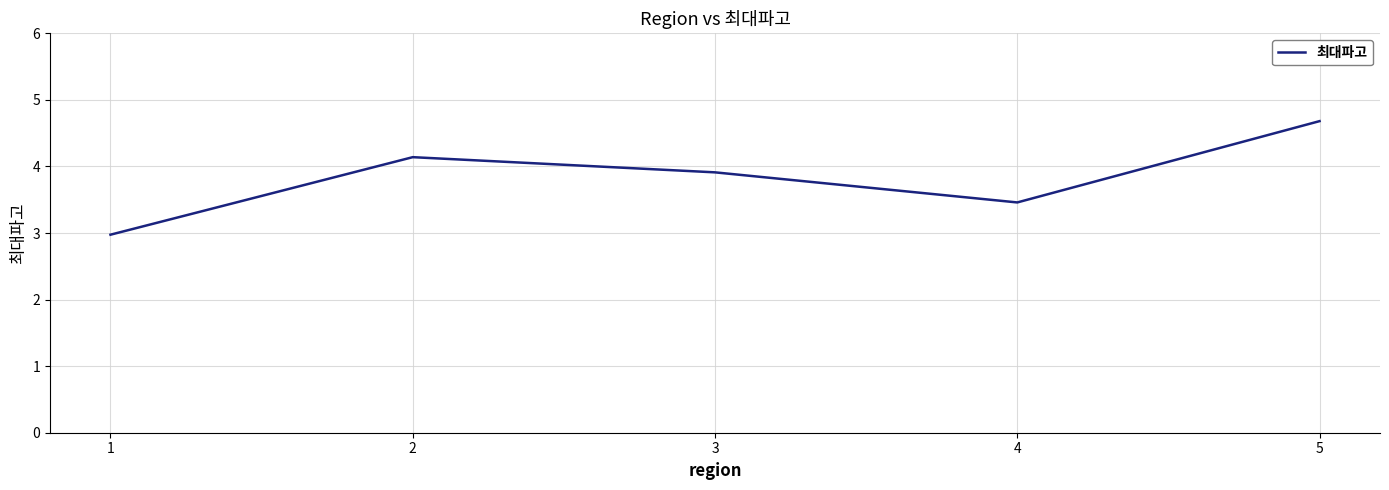

Where is the data nearest to the value 3?

1